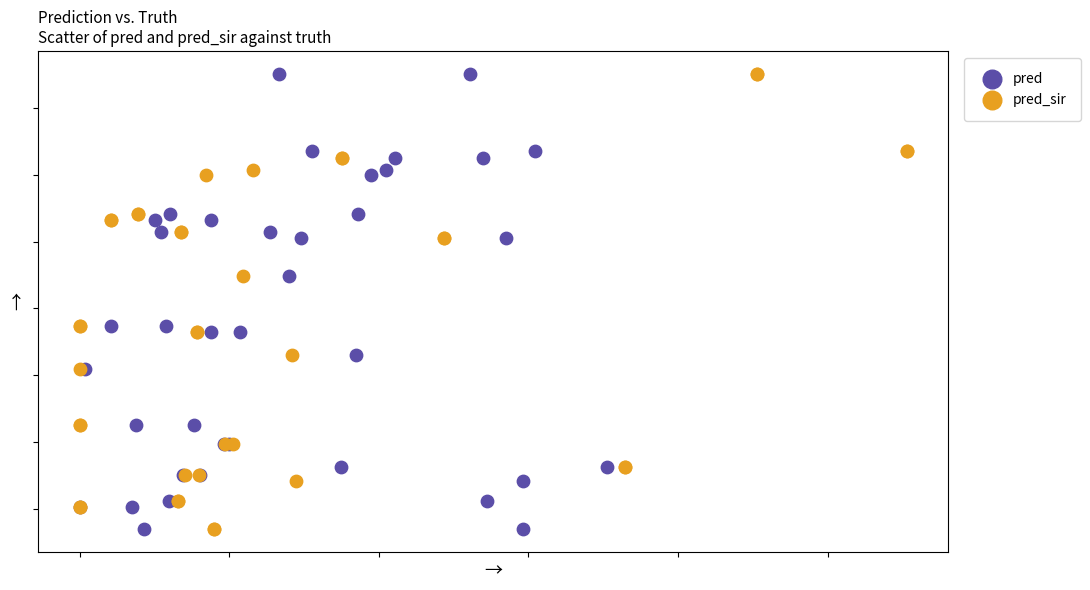

What are all the series names shown in the legend?

pred, pred_sir